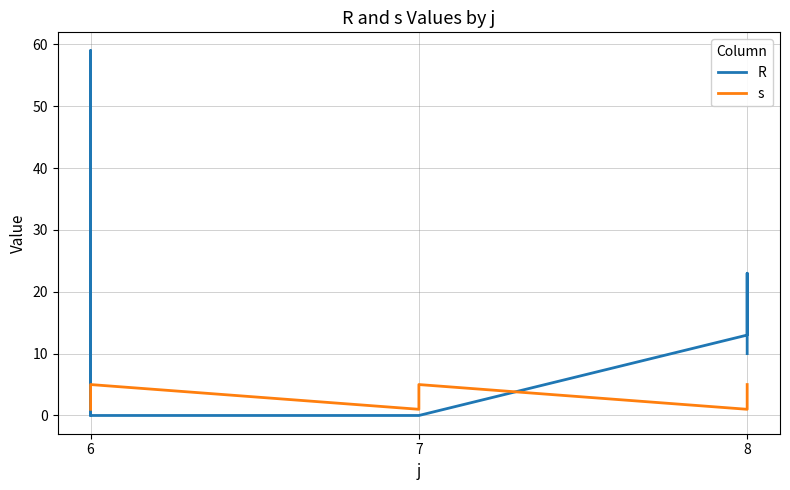

List the series in order of their peak value, lowest first.

s, R